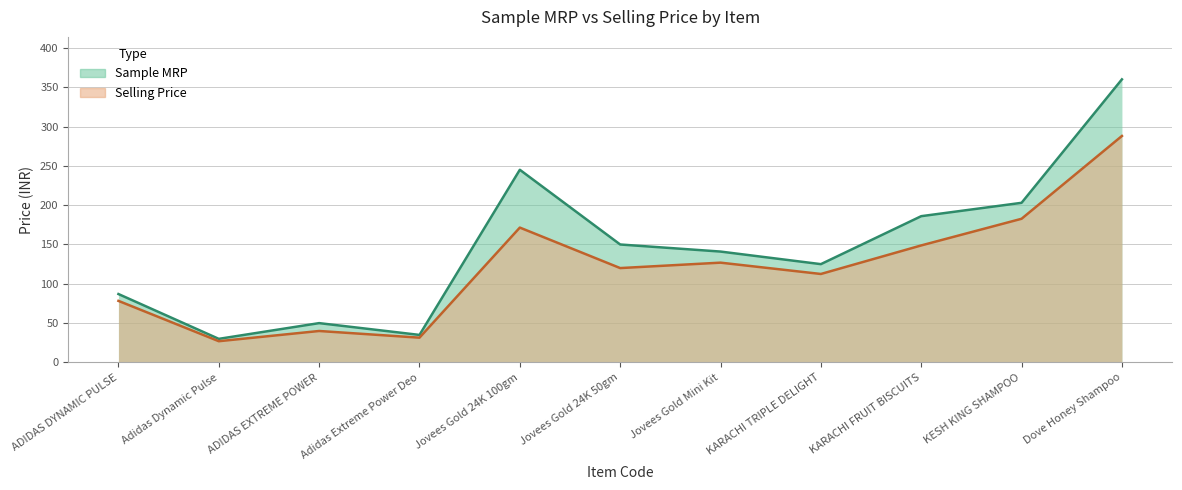

How many lines are shown in the chart?

2